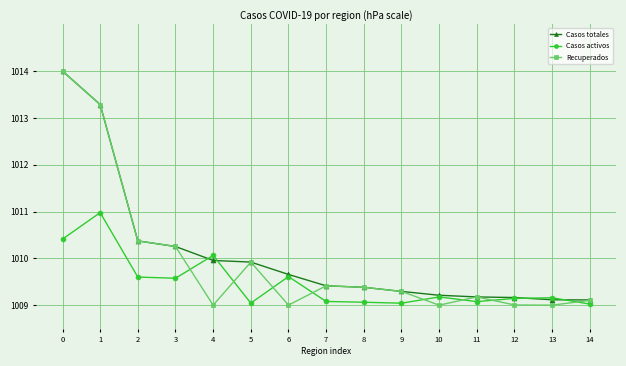

Is the value of Recuperados at 2 greater than the value of Casos activos at 1?

No